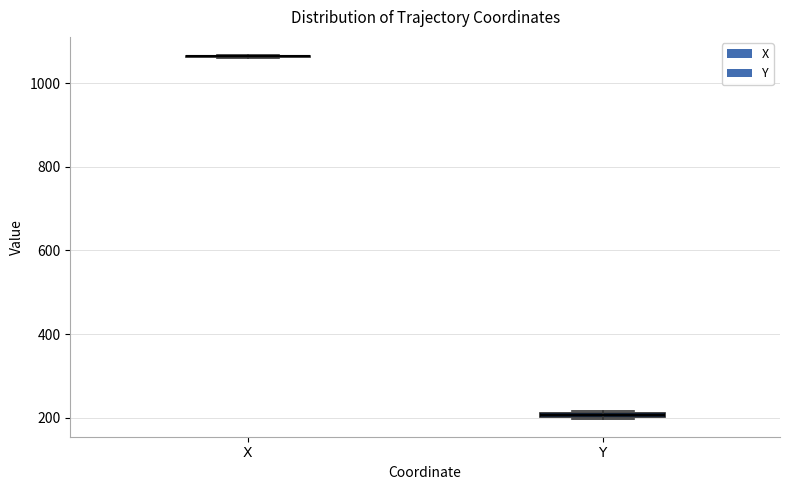

Where is the upper edge of the box for Y on the y-axis? The values are not printed on the chart, so give them approximately, as read against the axis.

220